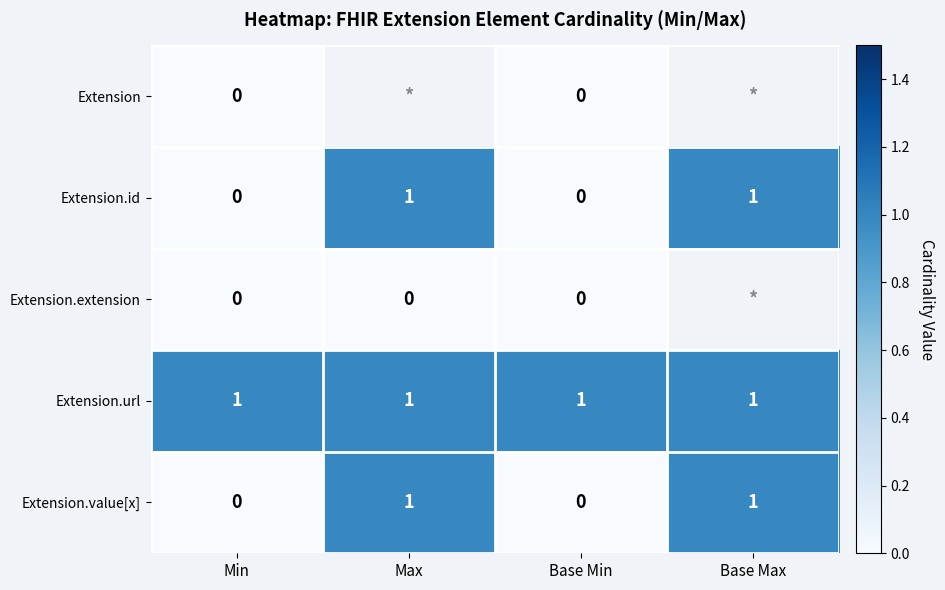

The value of Extension.value[x] at Max is 1. True or false?

True